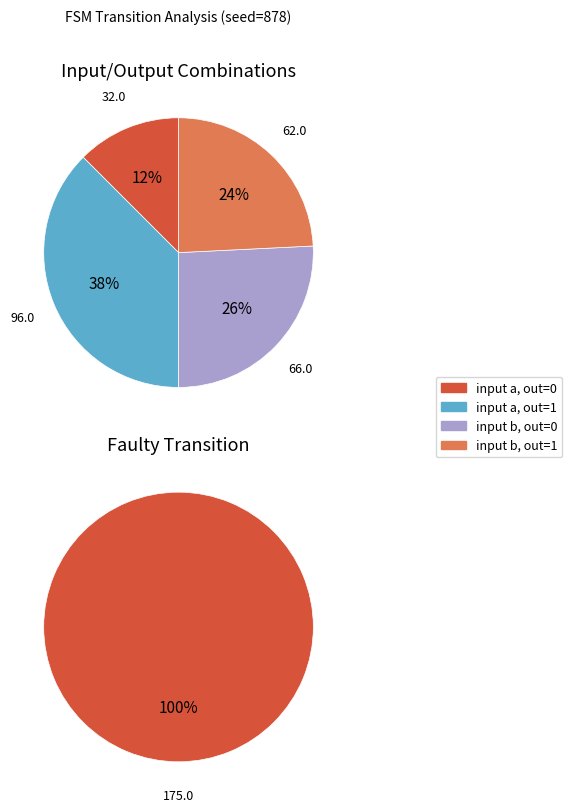

Does 0 represent more than half of the total?

Yes